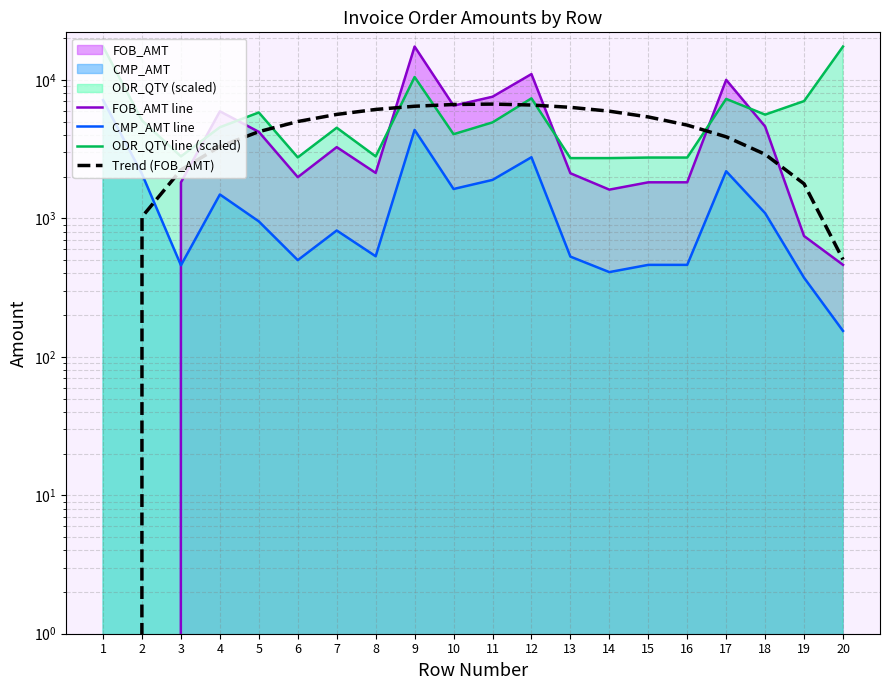

Read the FOB_AMT line value at 12.

11027.7